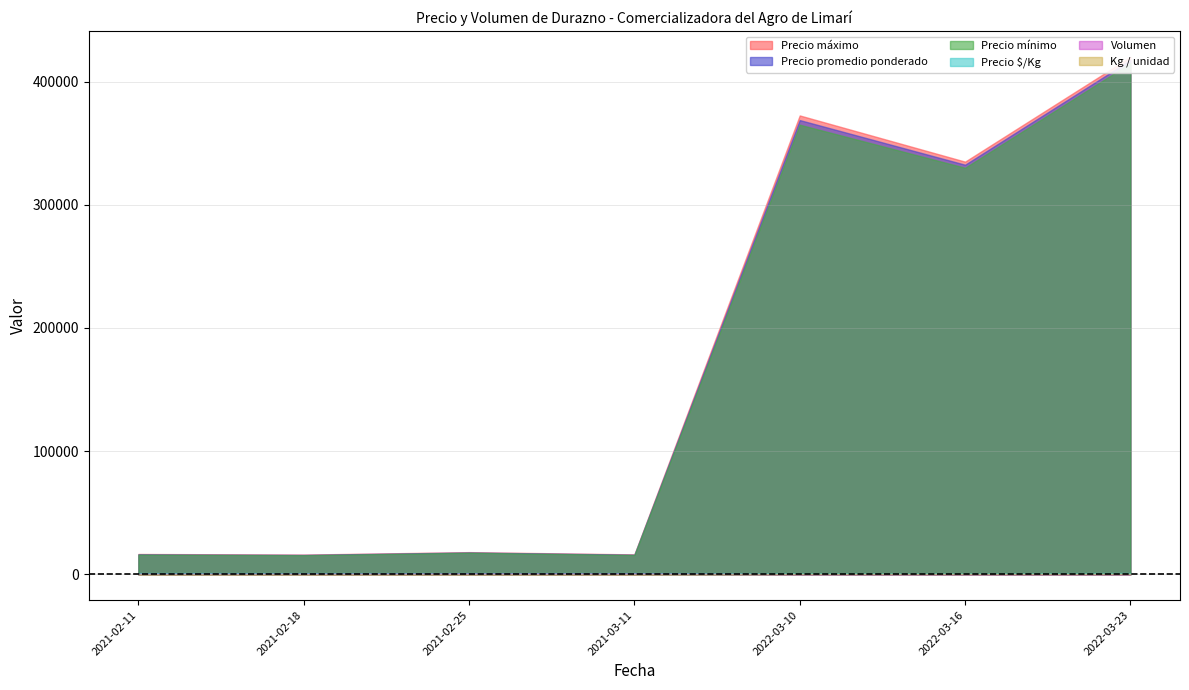

True or false: Kg / unidad has more than 2 points higher than both neighbors.

False